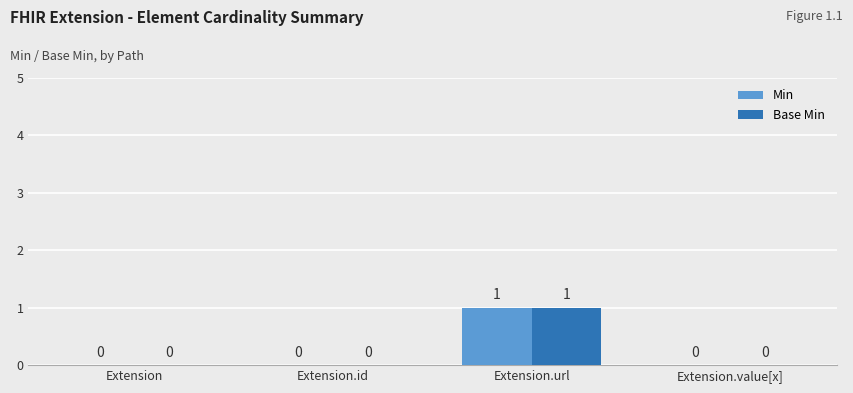

True or false: Min has a value of 0 at Extension.

True